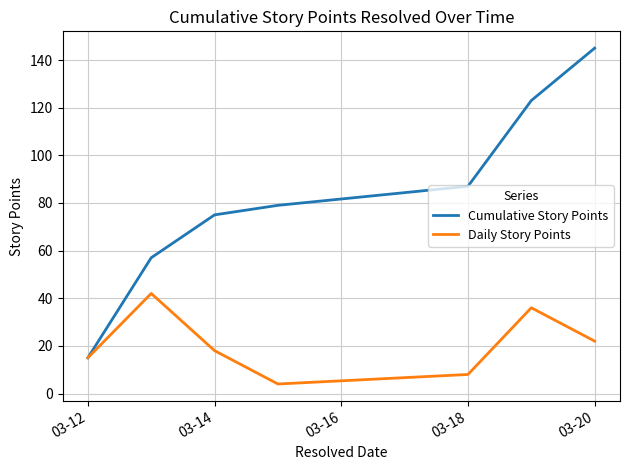

List the series in order of their peak value, lowest first.

Daily Story Points, Cumulative Story Points